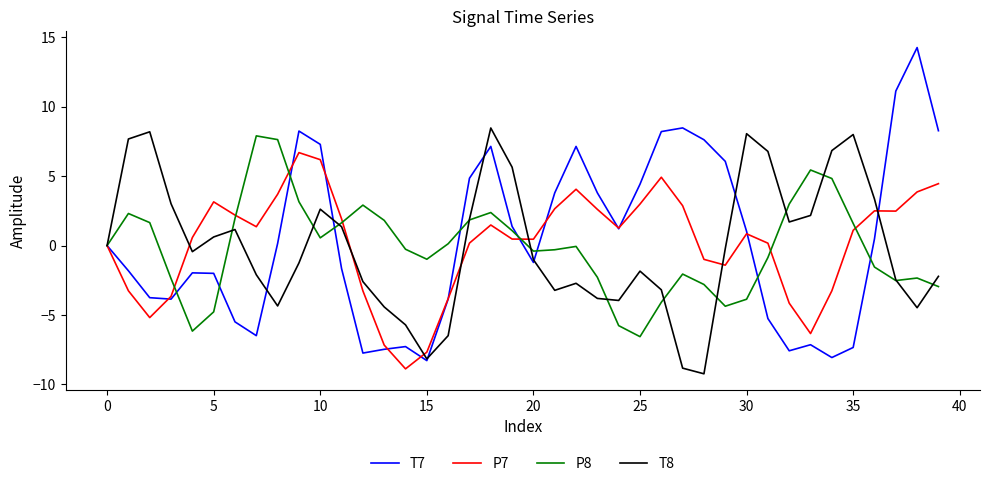

Which series has the largest total across all categories?

T7